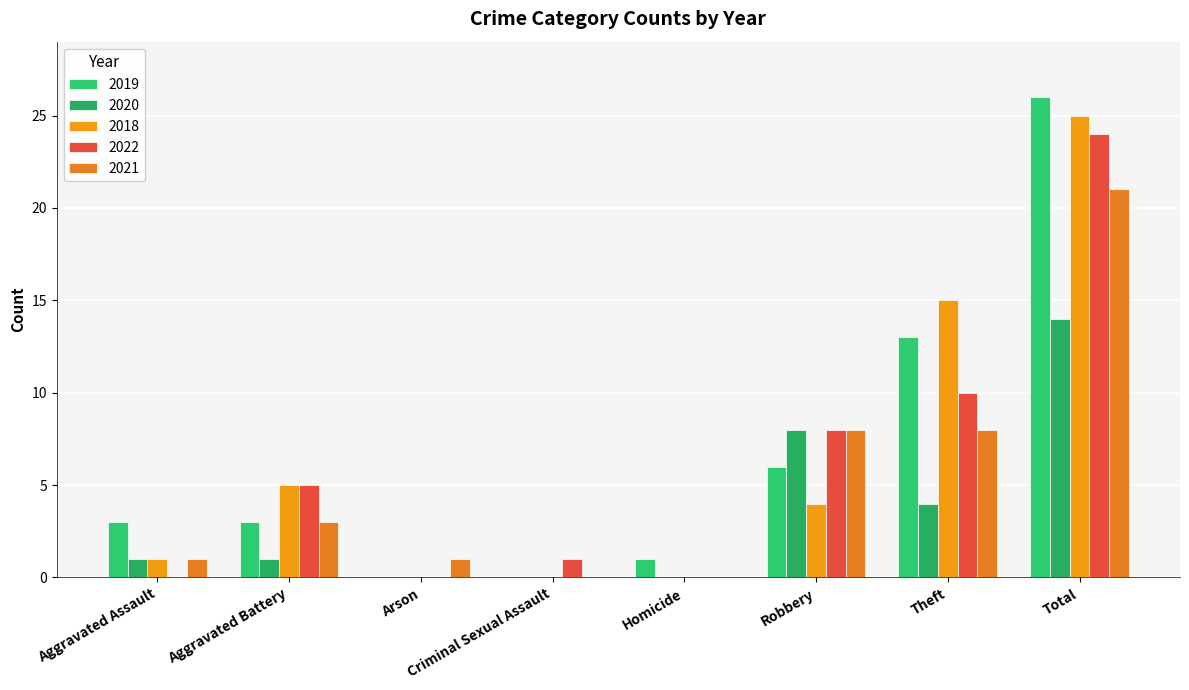

Between Aggravated Battery and Homicide, which series saw the biggest shift?

2018